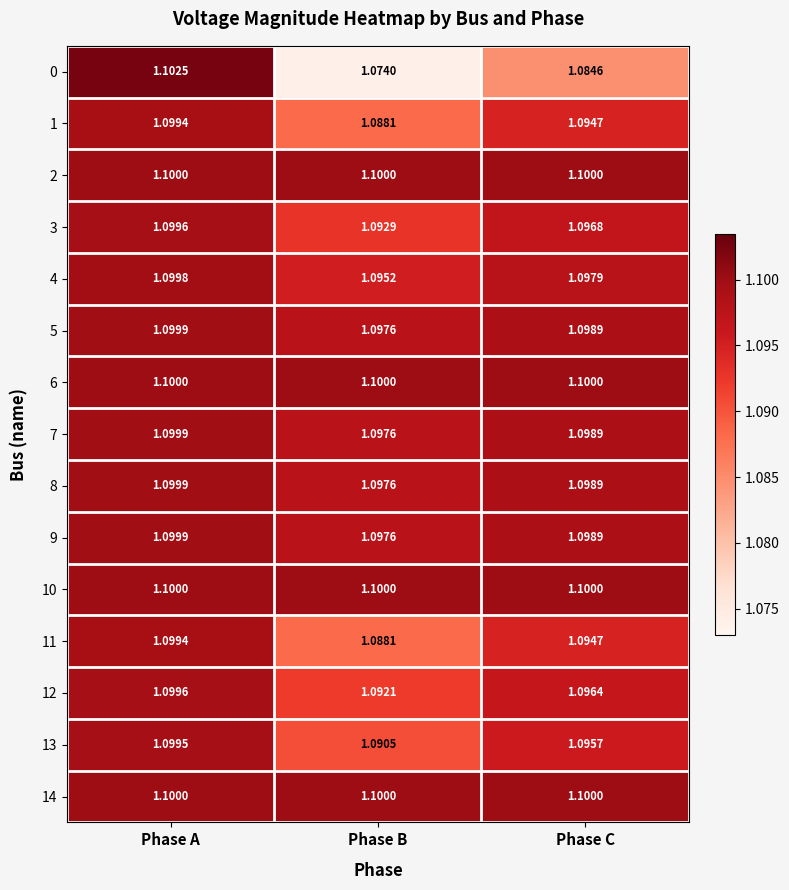

At which category is the sum across all series the highest?

Phase A